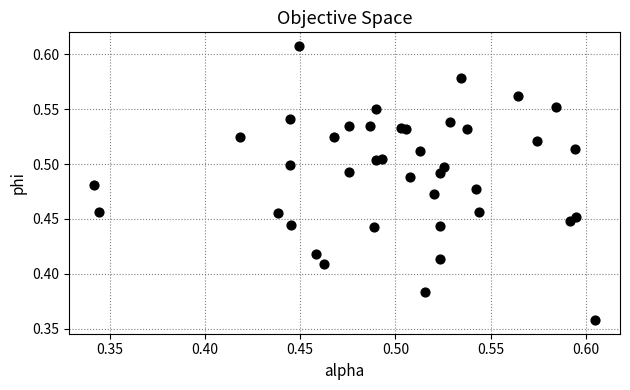

What is the range of X values (max minus min)?

0.3